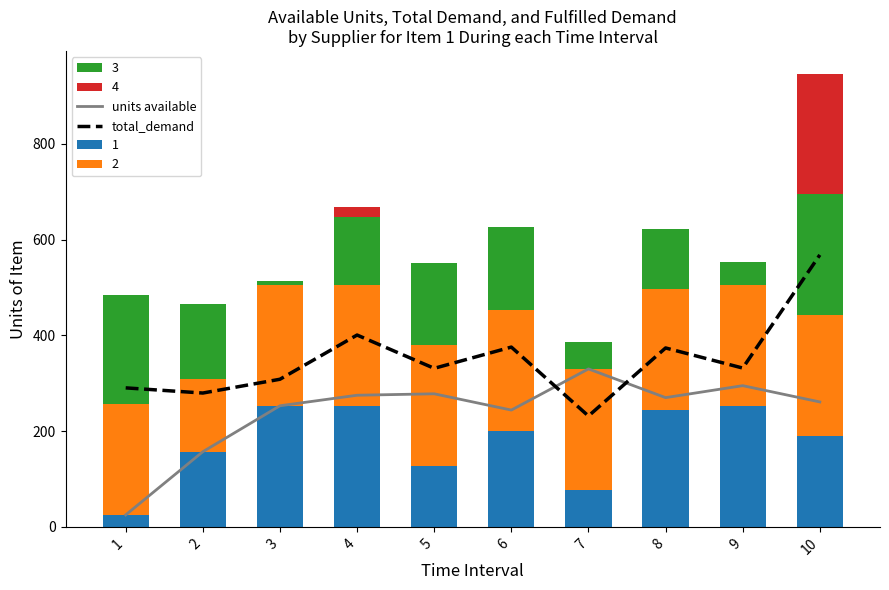

What is the value of the units available bar at the 8th from the left?

270.0